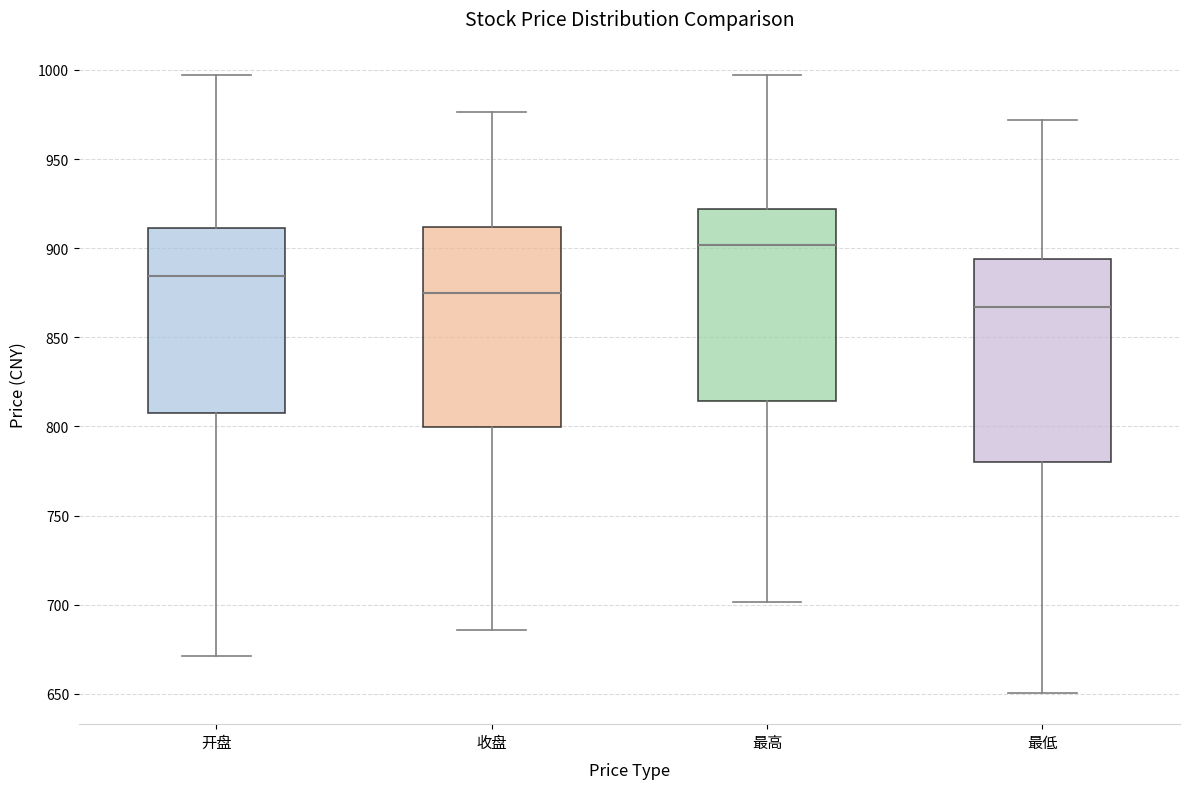

Which box's median line is the highest?

最高